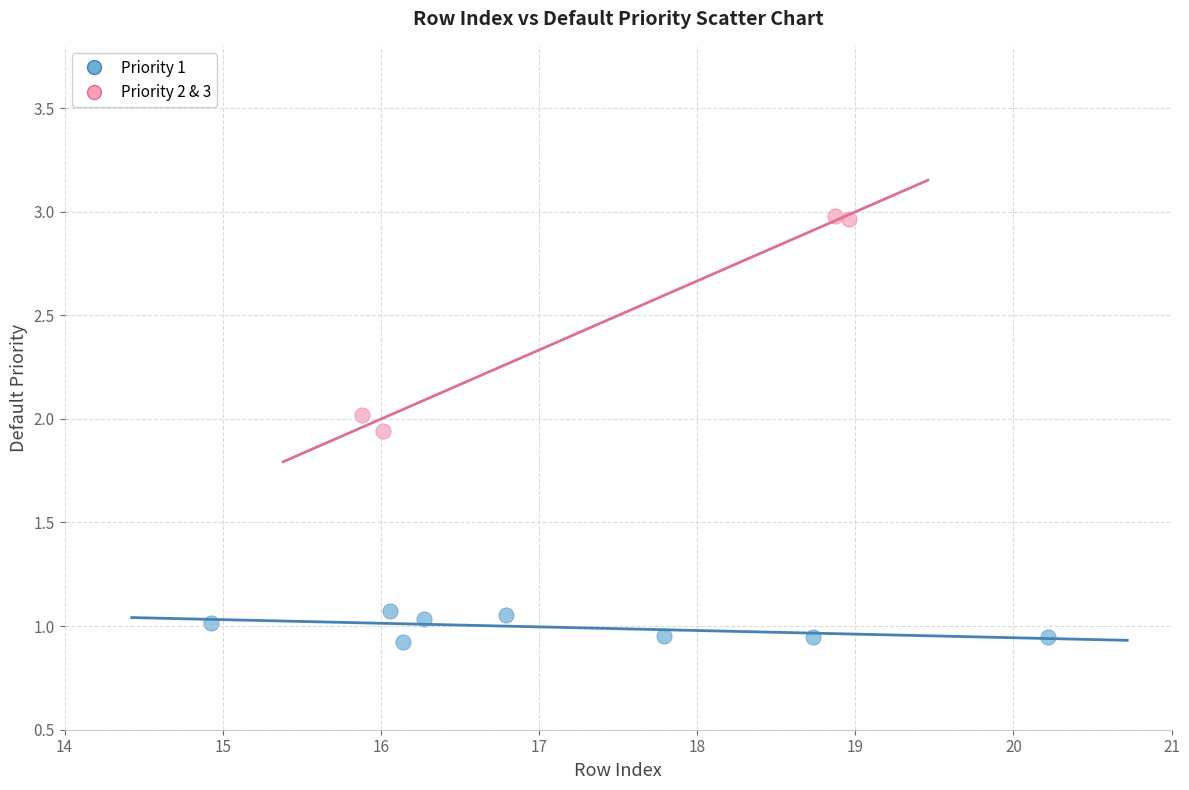

Which series reaches the maximum Y coordinate?

Priority 2 & 3